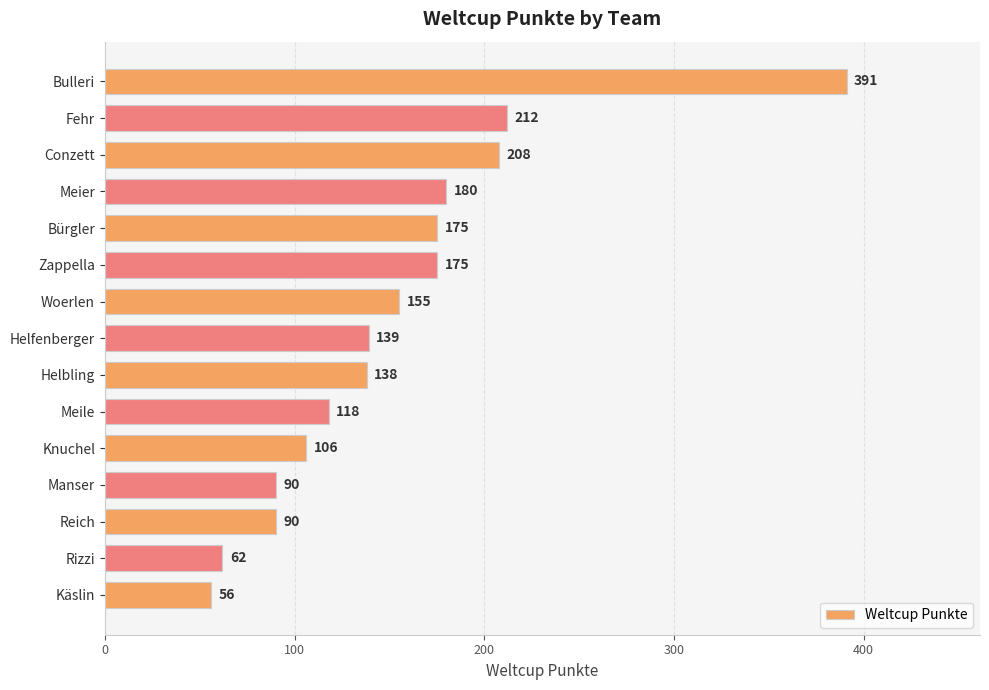

True or false: the data shows 245 at Bulleri.

False